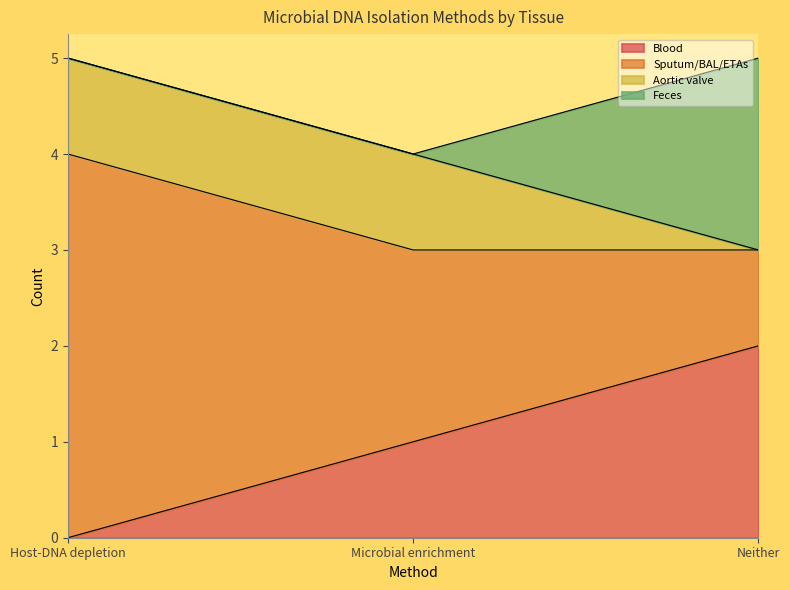

The Blood series shows -1 at Host-DNA depletion. True or false?

False